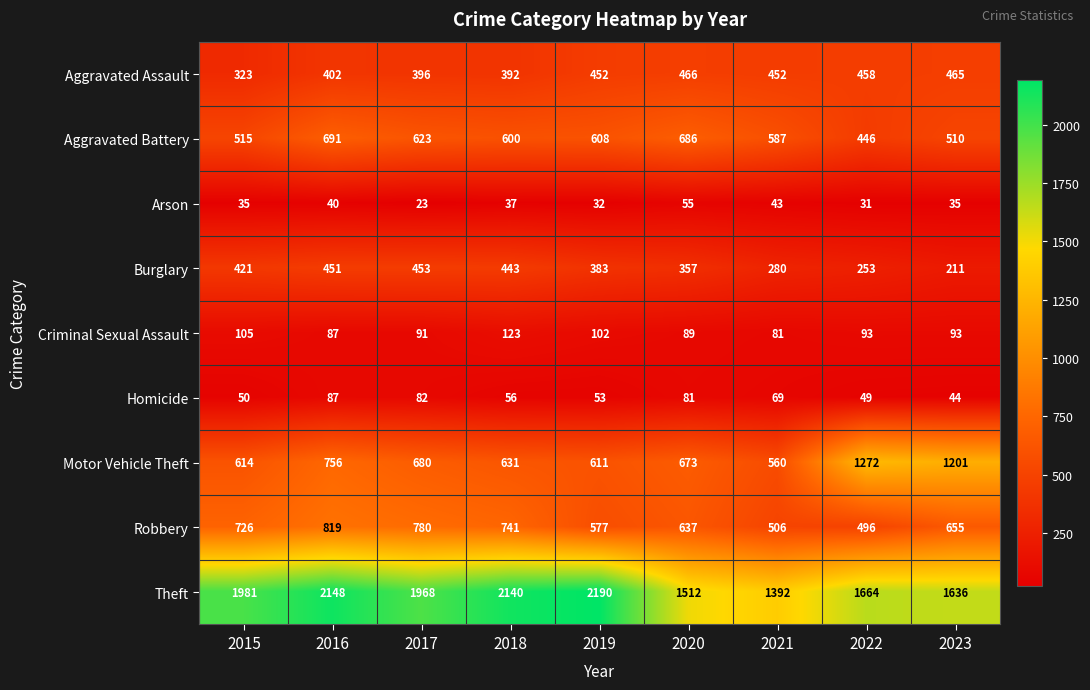

At which category is the sum across all series the highest?

2016